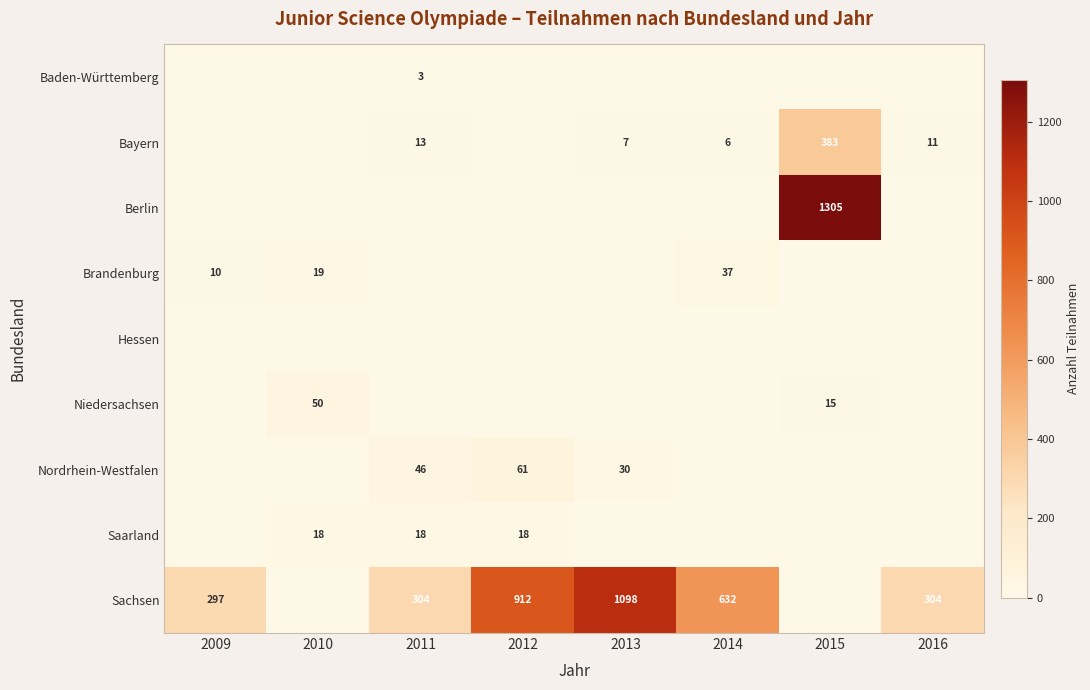

True or false: Sachsen has a value of 912 at 2012.

True